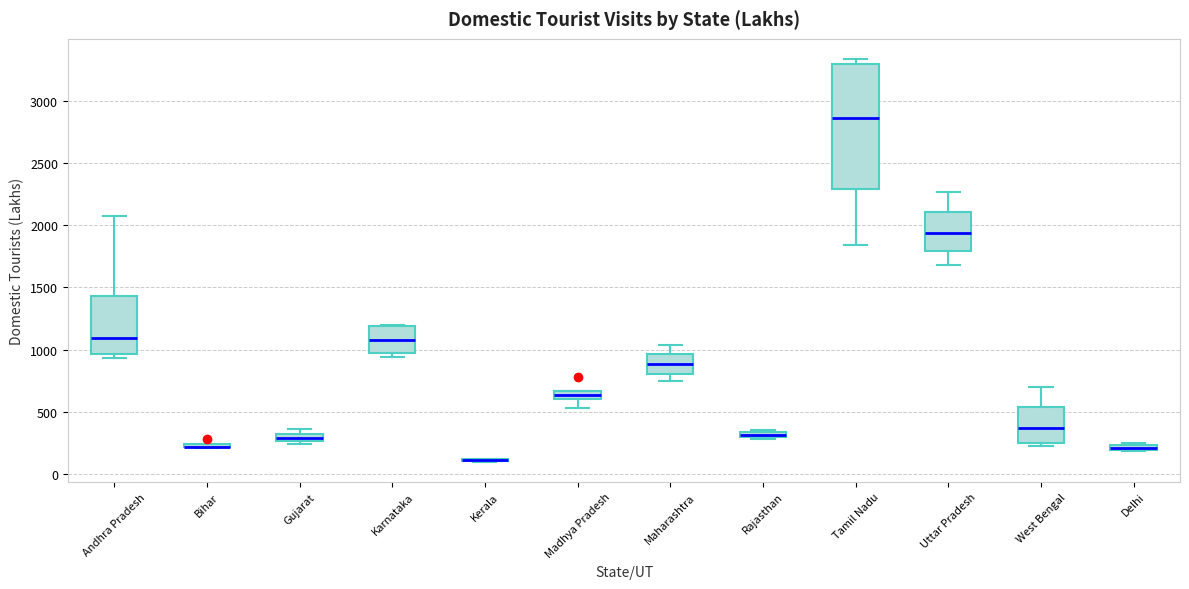

Comparing the boxes themselves (not the whiskers), which one is the tallest?

Tamil Nadu